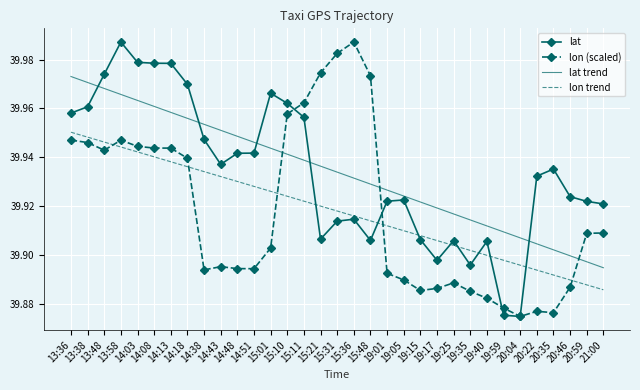

What is the greatest value displayed?

40.0